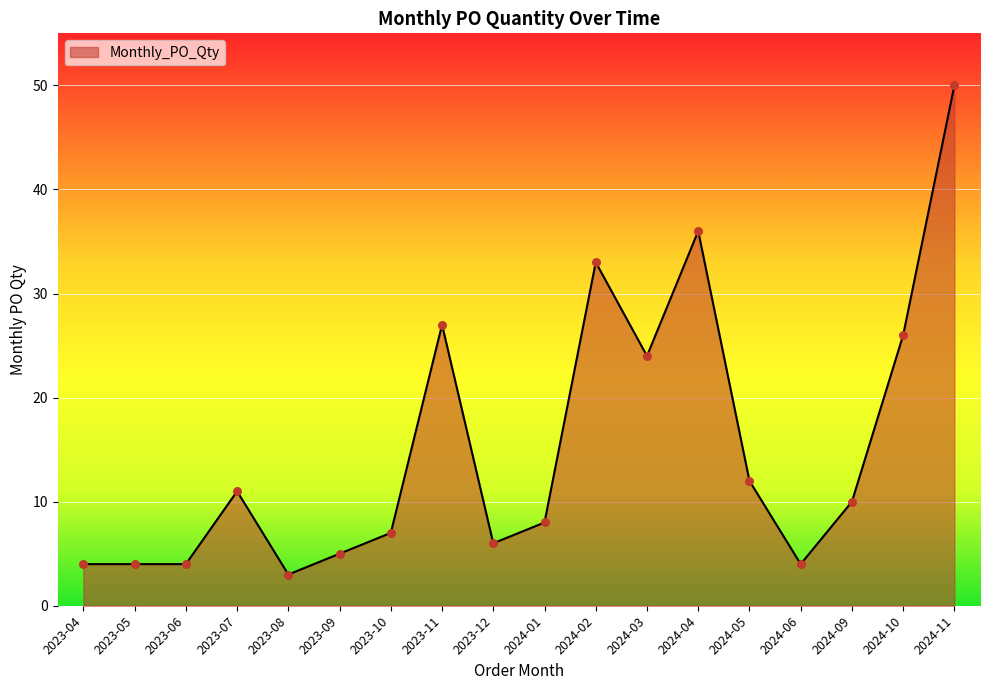

What is the change in value from 2023-09 to 2024-09?

+5